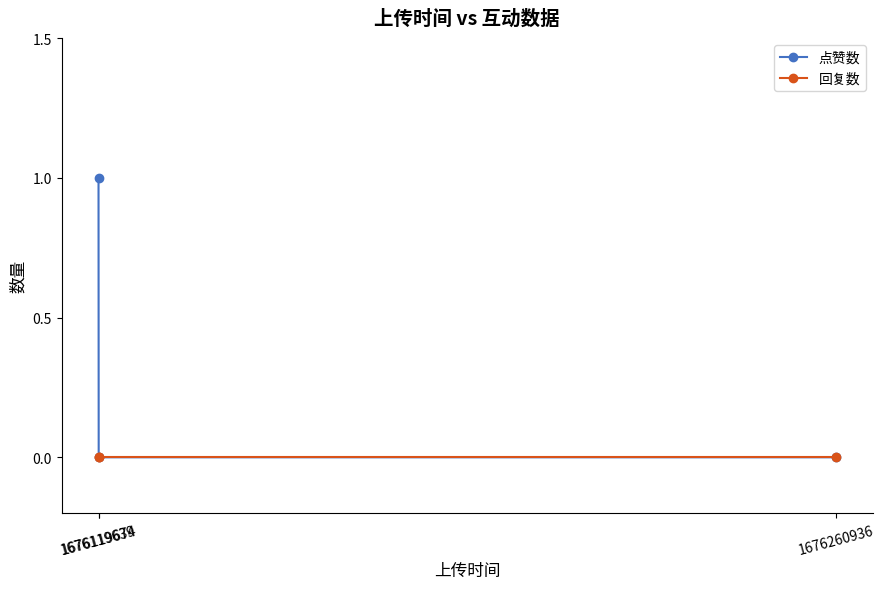

Which series has the largest total across all categories?

点赞数